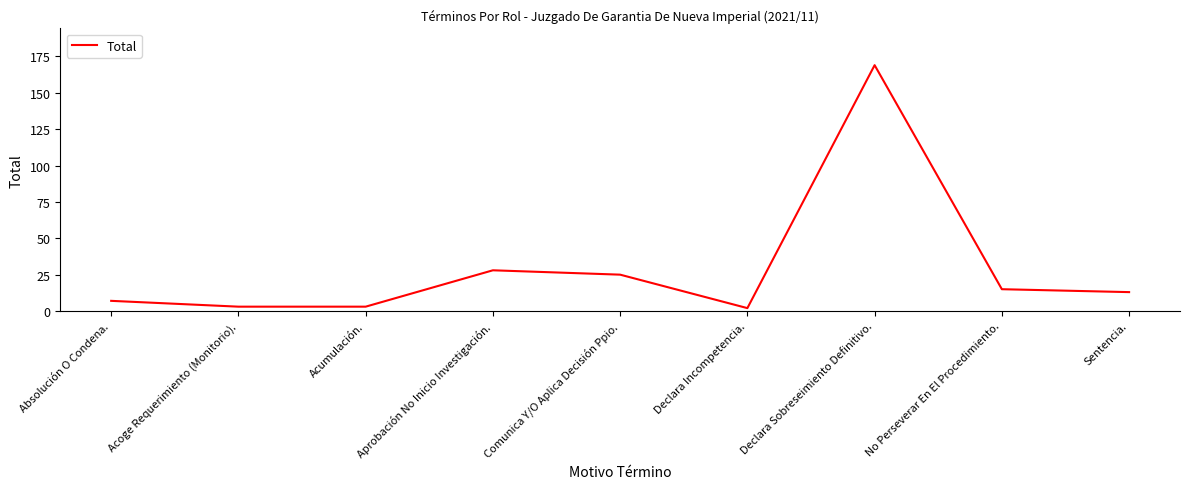

What is the smallest value displayed?

2